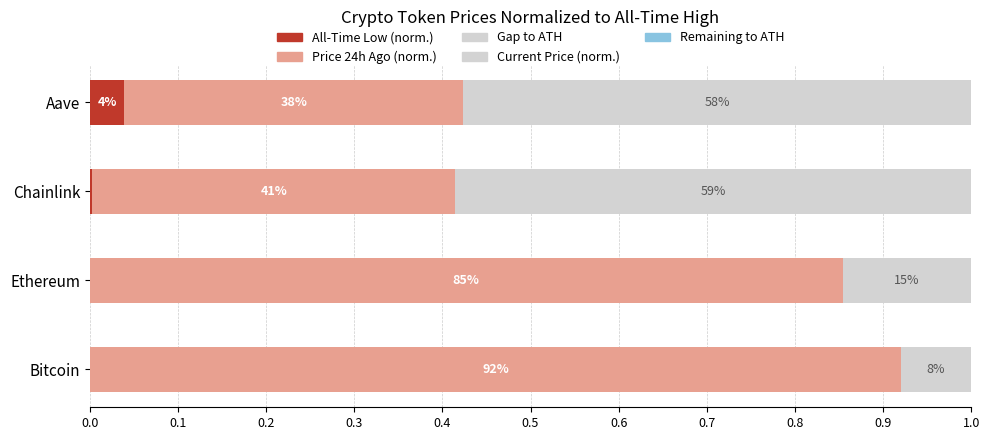

How many Gap to ATH values are between 0 and 1?

4